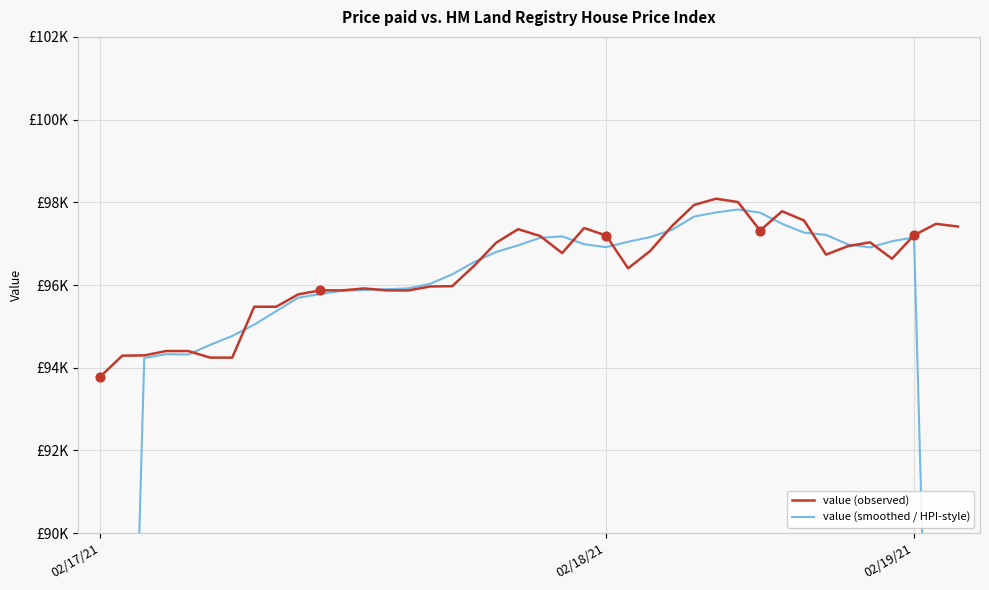

Which series has the widest spread of Y values?

value (smoothed / HPI-style)